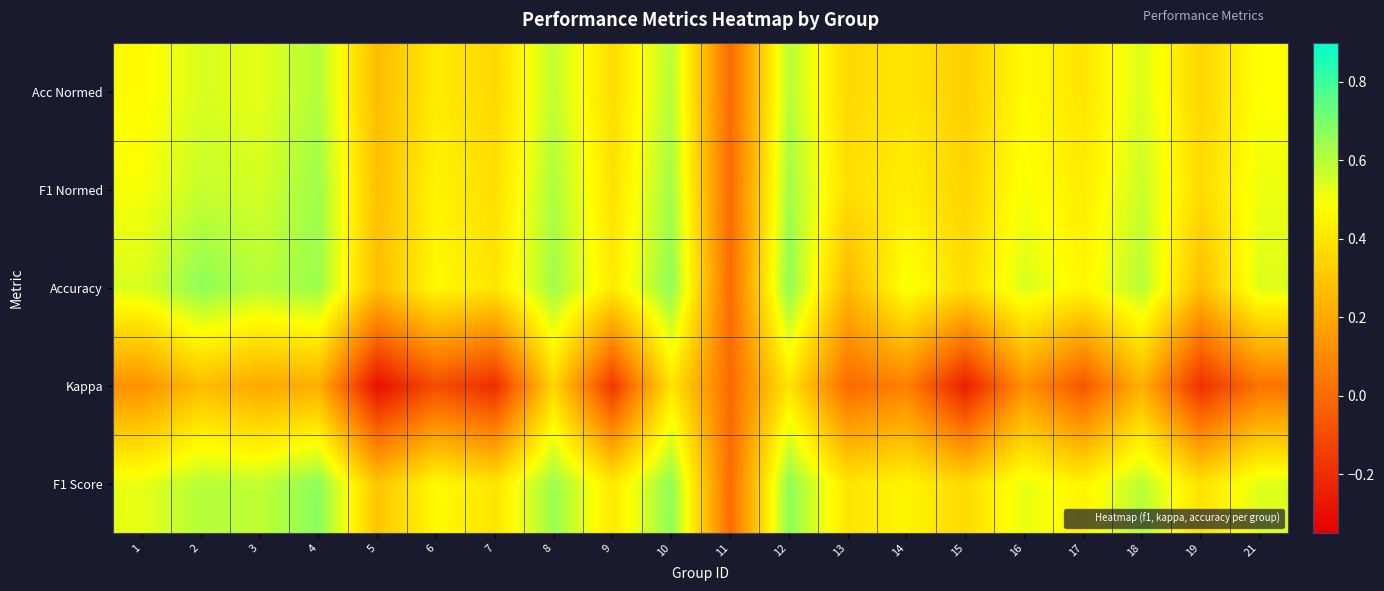

Reading right to left, what are all the values shown in this chart?

F1 Score: 21=0.5	19=0.4	18=0.6	17=0.4	16=0.5	15=0.4	14=0.5	13=0.4	12=0.7	11=0.0	10=0.7	9=0.4	8=0.6	7=0.4	6=0.5	5=0.3	4=0.7	3=0.6	2=0.6	1=0.5
Kappa: 21=0.0	19=-0.2	18=0.2	17=-0.1	16=0.1	15=-0.2	14=0.1	13=0.0	12=0.4	11=0.0	10=0.4	9=-0.2	8=0.4	7=-0.2	6=-0.1	5=-0.3	4=0.2	3=0.2	2=0.3	1=0.1
Accuracy: 21=0.5	19=0.3	18=0.6	17=0.5	16=0.5	15=0.4	14=0.5	13=0.2	12=0.7	11=0.0	10=0.7	9=0.4	8=0.6	7=0.4	6=0.5	5=0.3	4=0.6	3=0.6	2=0.7	1=0.5
F1 Normed: 21=0.5	19=0.4	18=0.6	17=0.4	16=0.5	15=0.3	14=0.4	13=0.4	12=0.6	11=0.0	10=0.6	9=0.4	8=0.6	7=0.4	6=0.4	5=0.3	4=0.6	3=0.6	2=0.6	1=0.5
Acc Normed: 21=0.5	19=0.4	18=0.5	17=0.4	16=0.5	15=0.3	14=0.4	13=0.4	12=0.6	11=0.0	10=0.6	9=0.4	8=0.6	7=0.4	6=0.4	5=0.3	4=0.6	3=0.5	2=0.5	1=0.5